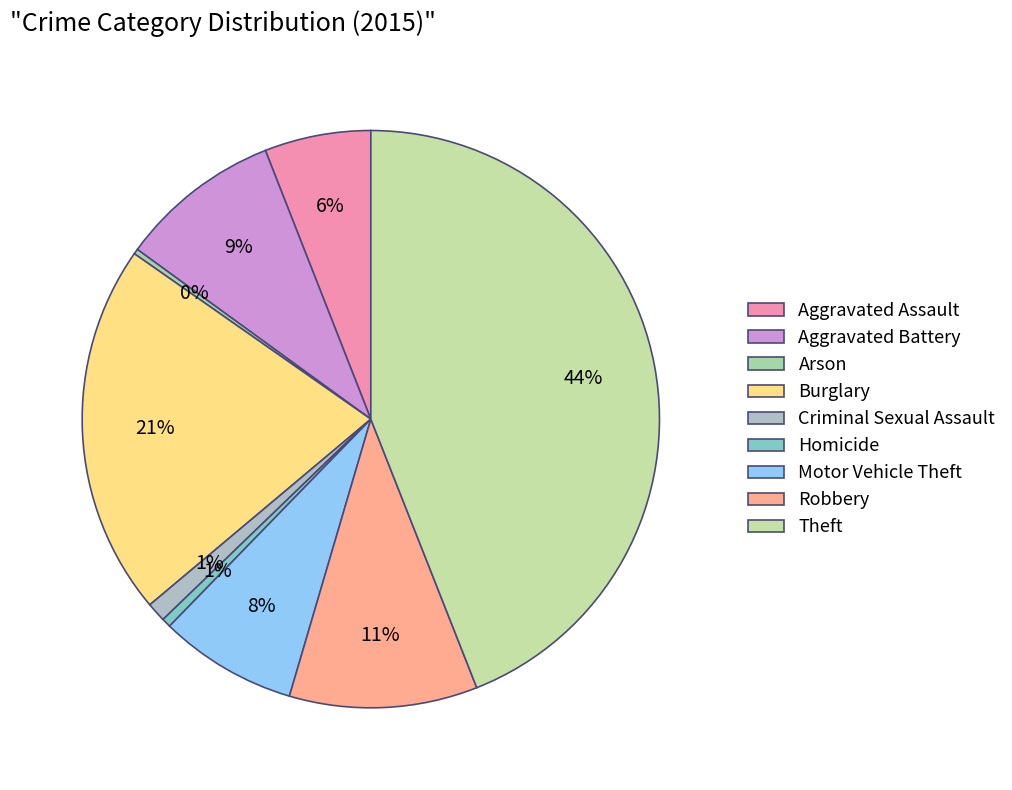

True or false: Motor Vehicle Theft accounts for 8% of the total.

True